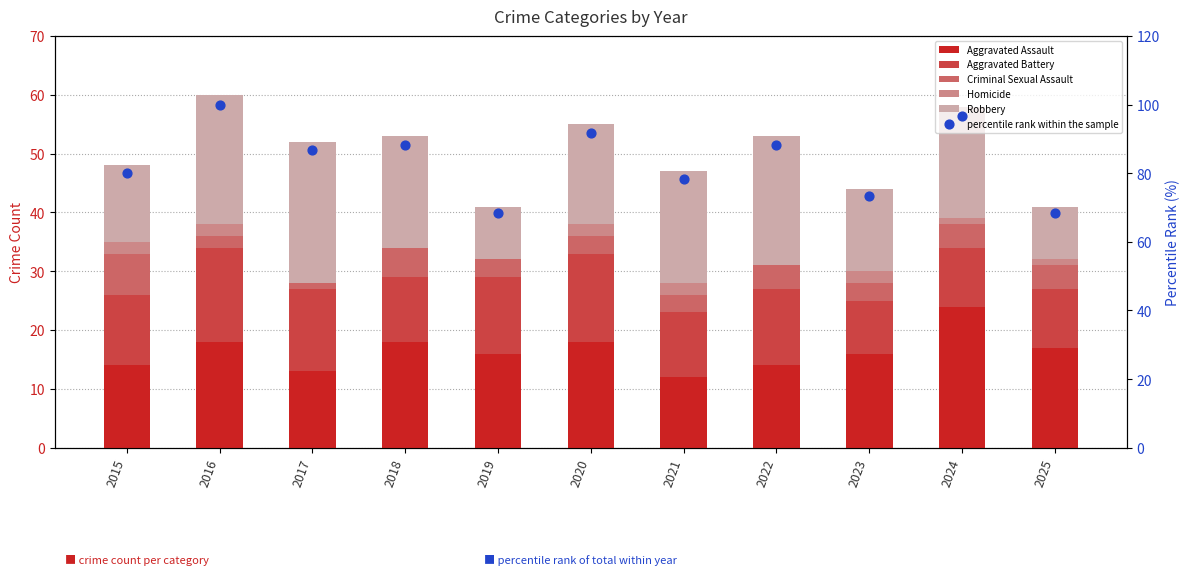

At which category is the sum across all series the highest?

2016